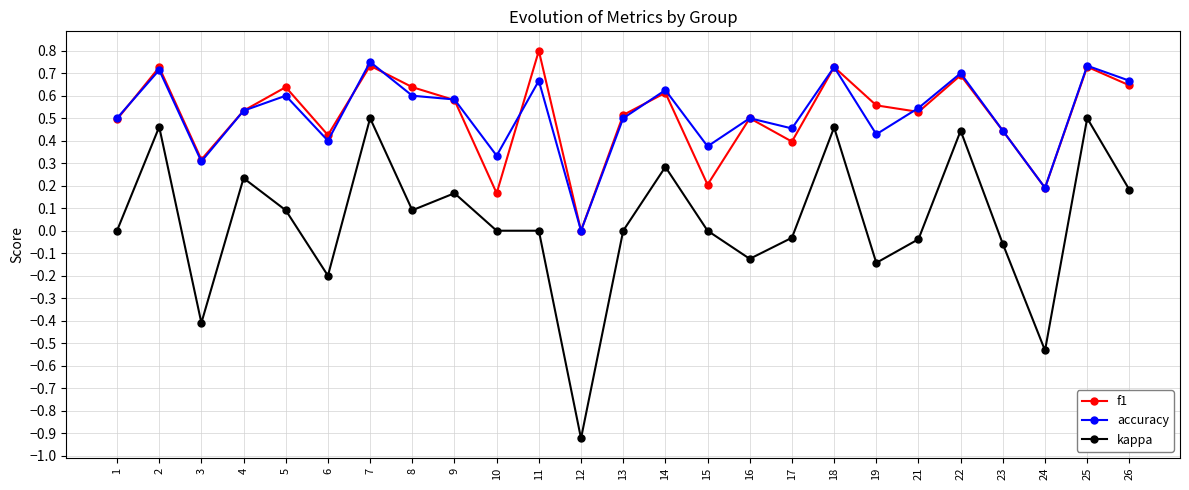

Count the number of data series in this chart.

3